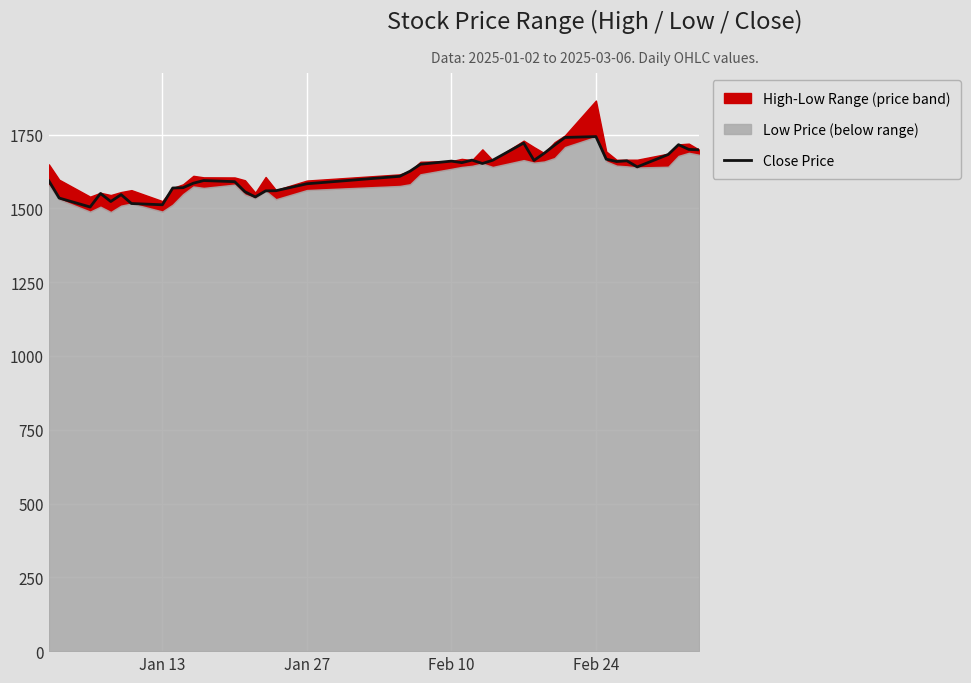

What is the minimum value for Close Price?

1504.6